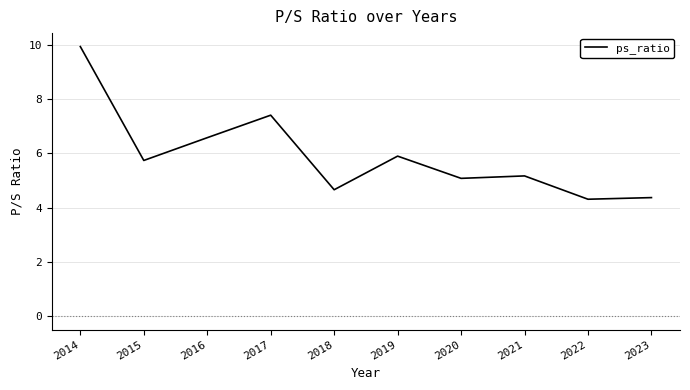

What is the difference between the values at 2019 and 2023?

1.5